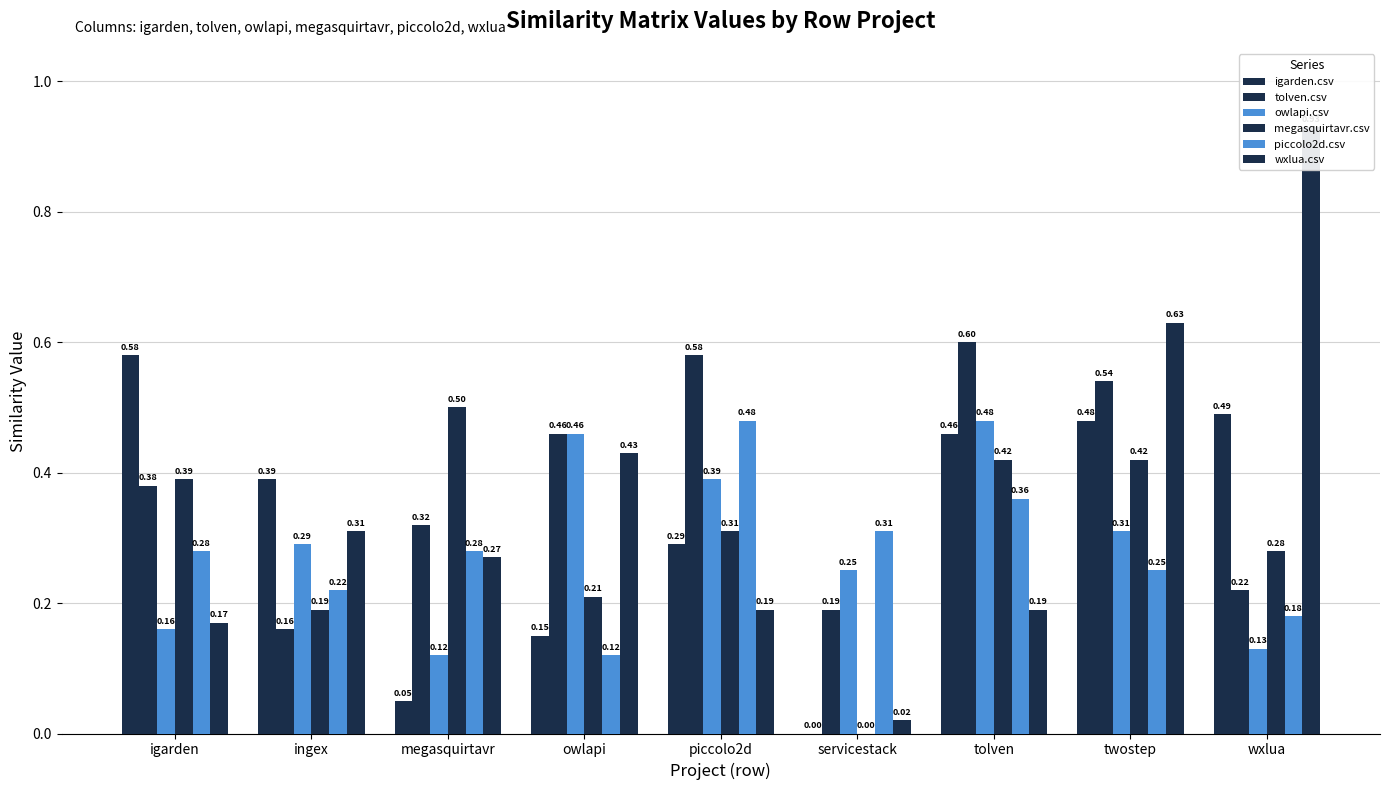

How many groups of bars are there?

9